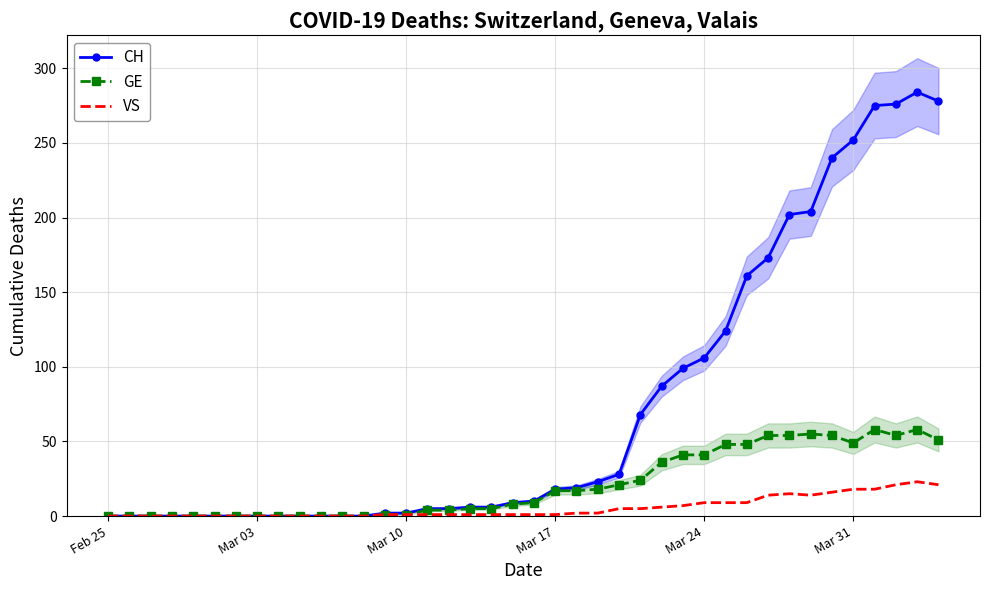

At which category does the chart reach its minimum across all series?

Feb 25